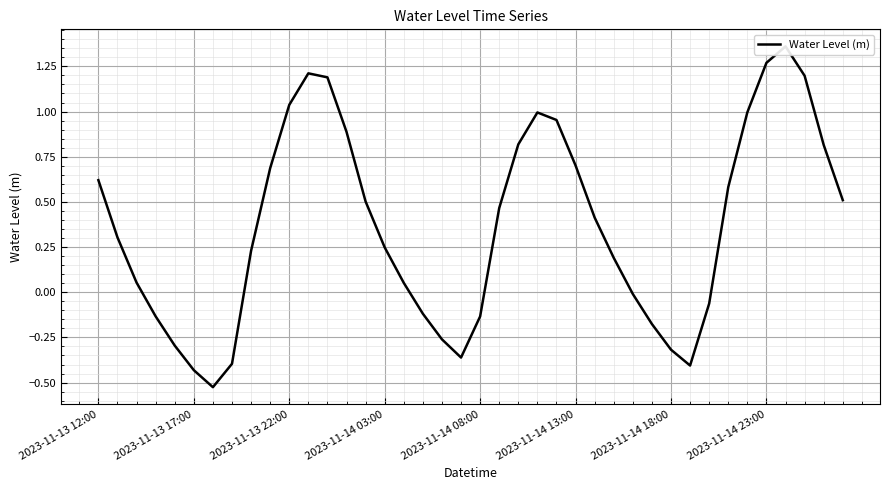

Reading right to left, transcribe all the data shown in this chart.

0.5	0.8	1.2	1.4	1.3	1.0	0.6	-0.1	-0.4	-0.3	-0.2	-0.0	0.2	0.4	0.7	1.0	1.0	0.8	0.5	-0.1	-0.4	-0.3	-0.1	0.1	0.2	0.5	0.9	1.2	1.2	1.0	0.7	0.2	-0.4	-0.5	-0.4	-0.3	-0.1	0.1	0.3	0.6